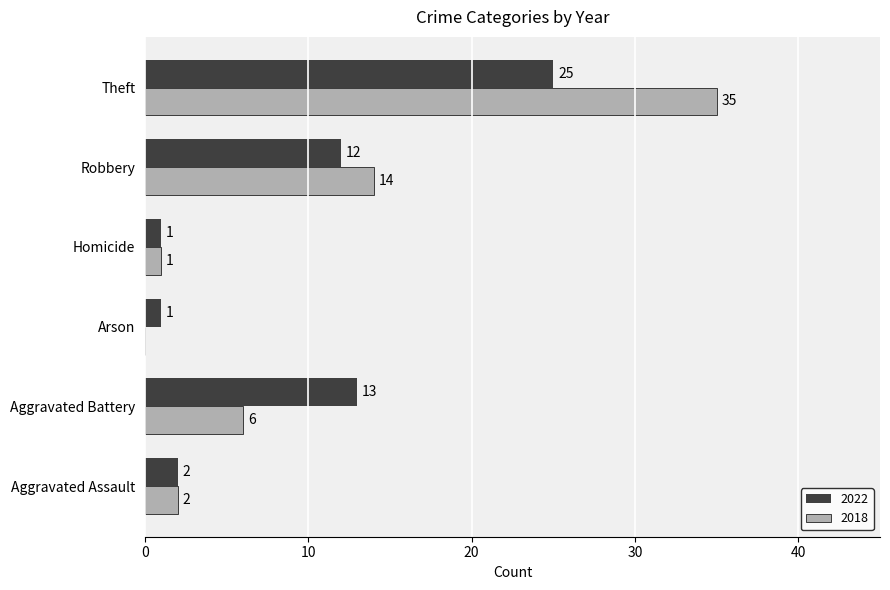

Where is 2018 nearest to the value 17?

Robbery